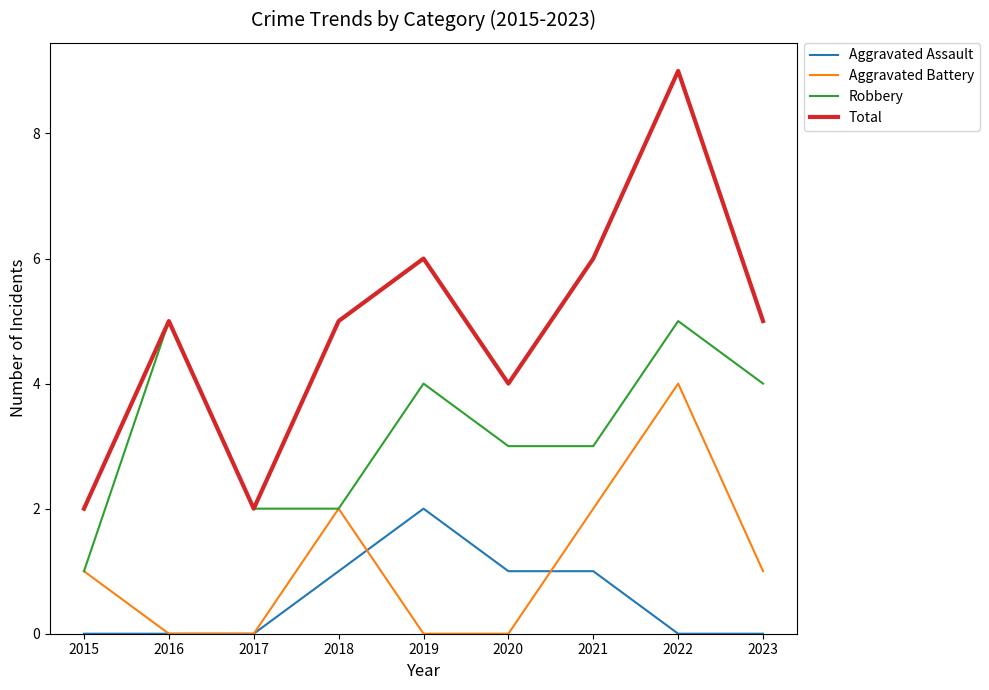

Reading left to right, transcribe all the data shown in this chart.

Aggravated Assault: 2015=0	2016=0	2017=0	2018=1	2019=2	2020=1	2021=1	2022=0	2023=0
Aggravated Battery: 2015=1	2016=0	2017=0	2018=2	2019=0	2020=0	2021=2	2022=4	2023=1
Robbery: 2015=1	2016=5	2017=2	2018=2	2019=4	2020=3	2021=3	2022=5	2023=4
Total: 2015=2	2016=5	2017=2	2018=5	2019=6	2020=4	2021=6	2022=9	2023=5